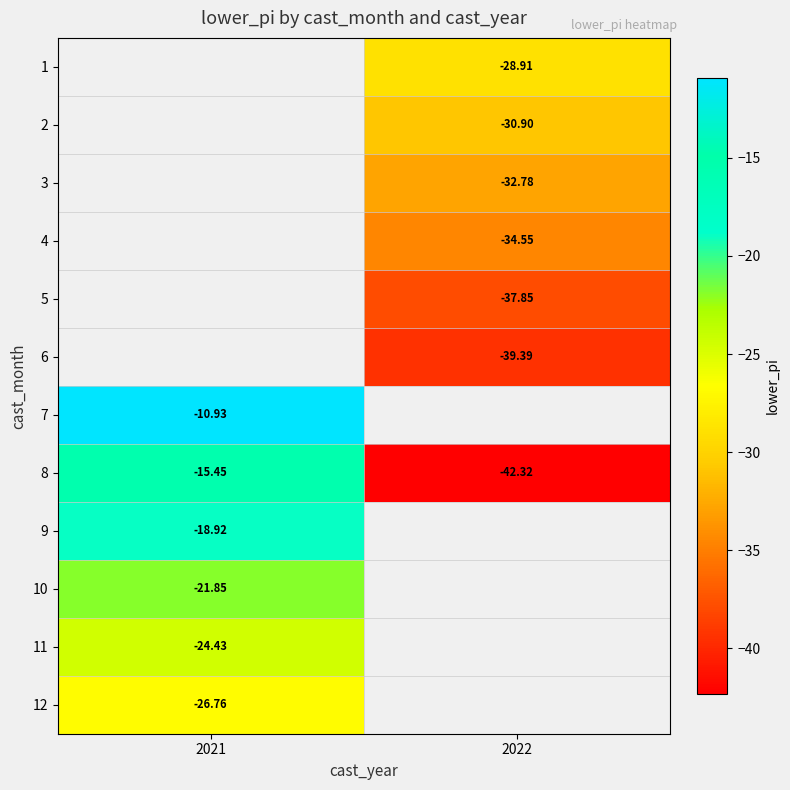

Which series has the largest total across all categories?

8